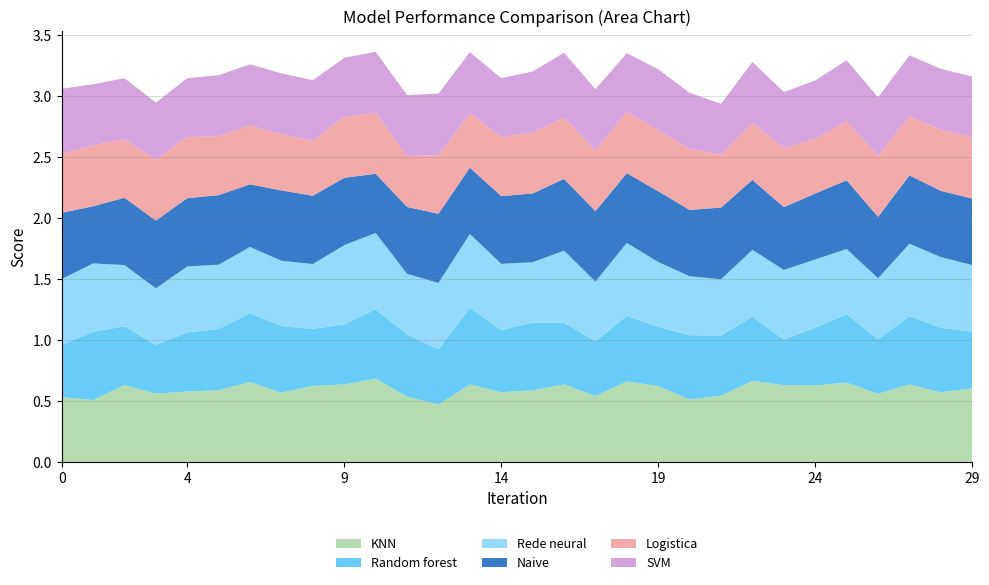

Reading left to right, extract all data points from this chart.

KNN: 0.5=0.5	0.5=0.5	0.5=0.6	0.5=0.6	0.5=0.6	0.5=0.6	0.5=0.7	0.5=0.6	0.5=0.6	0.5=0.6	0.5=0.7	0.5=0.5	0.5=0.5	0.5=0.6	0.5=0.6	0.5=0.6	0.5=0.6	0.5=0.5	0.5=0.7	0.5=0.6	0.5=0.5	0.5=0.5	0.5=0.7	0.5=0.6	0.5=0.6	0.5=0.7	0.5=0.6	0.5=0.6	0.5=0.6	0.5=0.6
Random forest: 0.5=0.4	0.5=0.6	0.5=0.5	0.5=0.4	0.5=0.5	0.5=0.5	0.5=0.6	0.5=0.5	0.5=0.5	0.5=0.5	0.5=0.6	0.5=0.5	0.5=0.5	0.5=0.6	0.5=0.5	0.5=0.6	0.5=0.5	0.5=0.4	0.5=0.5	0.5=0.5	0.5=0.5	0.5=0.5	0.5=0.5	0.5=0.4	0.5=0.5	0.5=0.6	0.5=0.4	0.5=0.6	0.5=0.5	0.5=0.5
Rede neural: 0.5=0.5	0.5=0.6	0.5=0.5	0.5=0.5	0.5=0.5	0.5=0.5	0.5=0.5	0.5=0.5	0.5=0.5	0.5=0.6	0.5=0.6	0.5=0.5	0.5=0.5	0.5=0.6	0.5=0.5	0.5=0.5	0.5=0.6	0.5=0.5	0.5=0.6	0.5=0.5	0.5=0.5	0.5=0.5	0.5=0.5	0.5=0.6	0.5=0.6	0.5=0.5	0.5=0.5	0.5=0.6	0.5=0.6	0.5=0.5
Naive: 0.5=0.5	0.5=0.5	0.5=0.6	0.5=0.6	0.5=0.6	0.5=0.6	0.5=0.5	0.5=0.6	0.5=0.6	0.5=0.6	0.5=0.5	0.5=0.5	0.5=0.6	0.5=0.5	0.5=0.6	0.5=0.6	0.5=0.6	0.5=0.6	0.5=0.6	0.5=0.6	0.5=0.5	0.5=0.6	0.5=0.6	0.5=0.5	0.5=0.5	0.5=0.6	0.5=0.5	0.5=0.6	0.5=0.5	0.5=0.5
Logistica: 0.5=0.5	0.5=0.5	0.5=0.5	0.5=0.5	0.5=0.5	0.5=0.5	0.5=0.5	0.5=0.5	0.5=0.5	0.5=0.5	0.5=0.5	0.5=0.4	0.5=0.5	0.5=0.4	0.5=0.5	0.5=0.5	0.5=0.5	0.5=0.5	0.5=0.5	0.5=0.5	0.5=0.5	0.5=0.4	0.5=0.5	0.5=0.5	0.5=0.4	0.5=0.5	0.5=0.5	0.5=0.5	0.5=0.5	0.5=0.5
SVM: 0.5=0.5	0.5=0.5	0.5=0.5	0.5=0.5	0.5=0.5	0.5=0.5	0.5=0.5	0.5=0.5	0.5=0.5	0.5=0.5	0.5=0.5	0.5=0.5	0.5=0.5	0.5=0.5	0.5=0.5	0.5=0.5	0.5=0.5	0.5=0.5	0.5=0.5	0.5=0.5	0.5=0.5	0.5=0.4	0.5=0.5	0.5=0.5	0.5=0.5	0.5=0.5	0.5=0.5	0.5=0.5	0.5=0.5	0.5=0.5